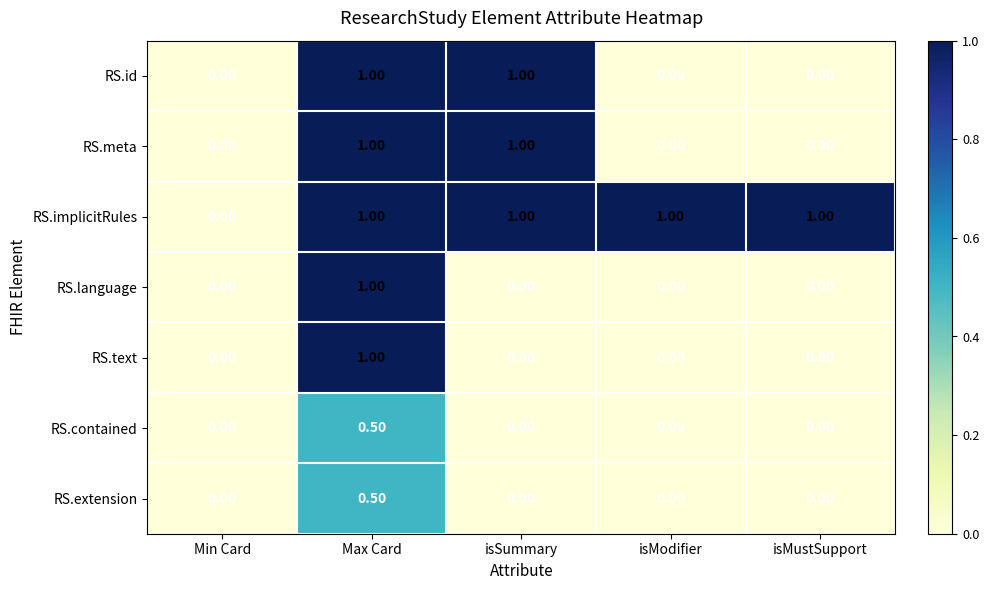

At which category is the sum across all series the highest?

Max Card